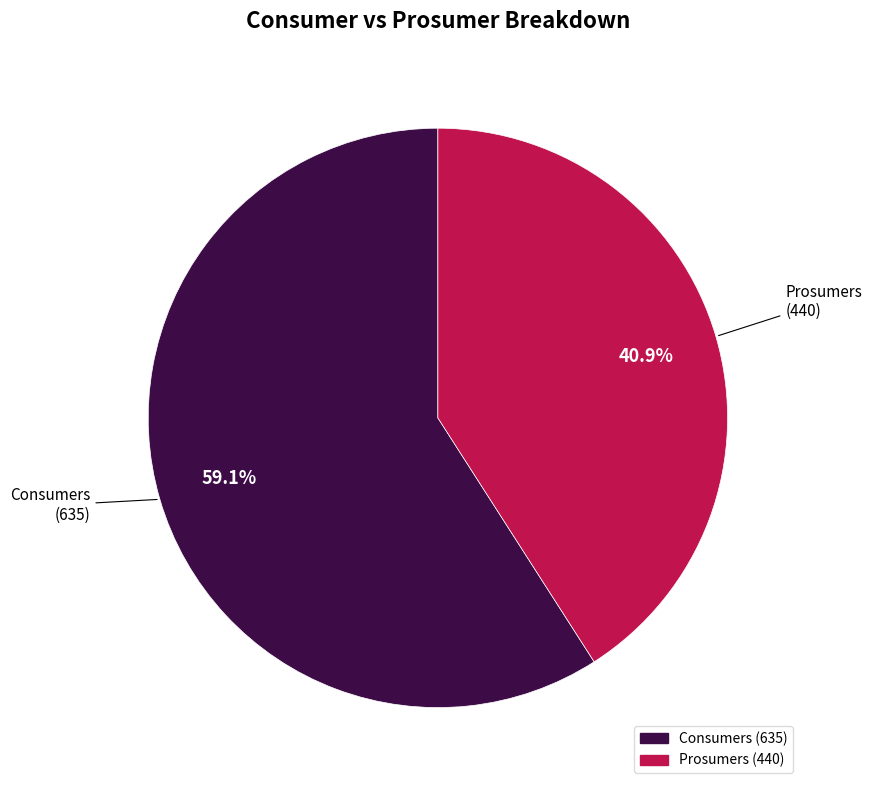

To the nearest percent, what is the difference between the largest and smallest slice percentages?

18%